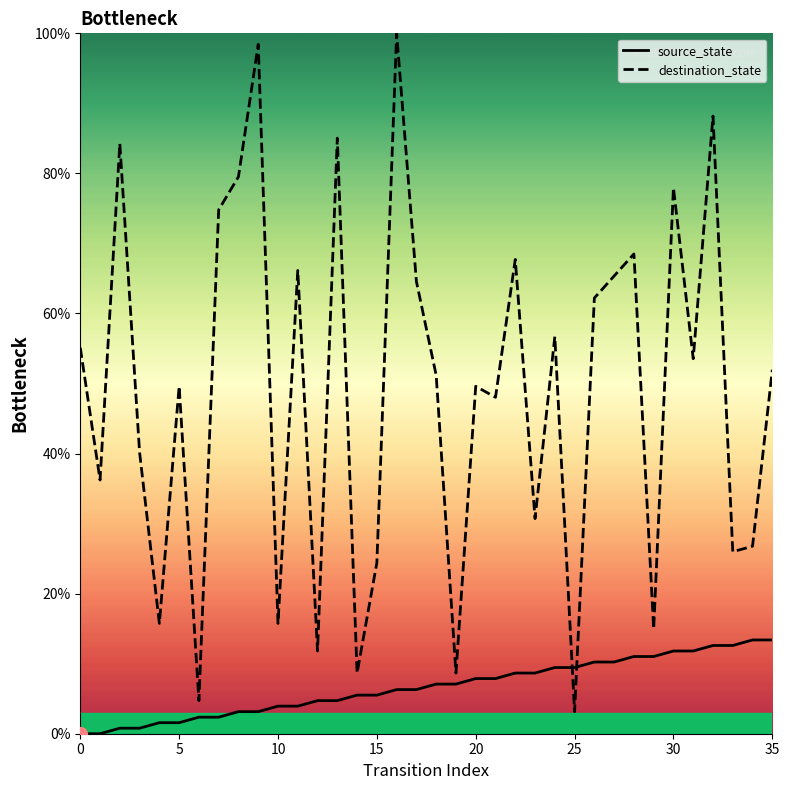

What is the sum of all destination_state values?

1766.1